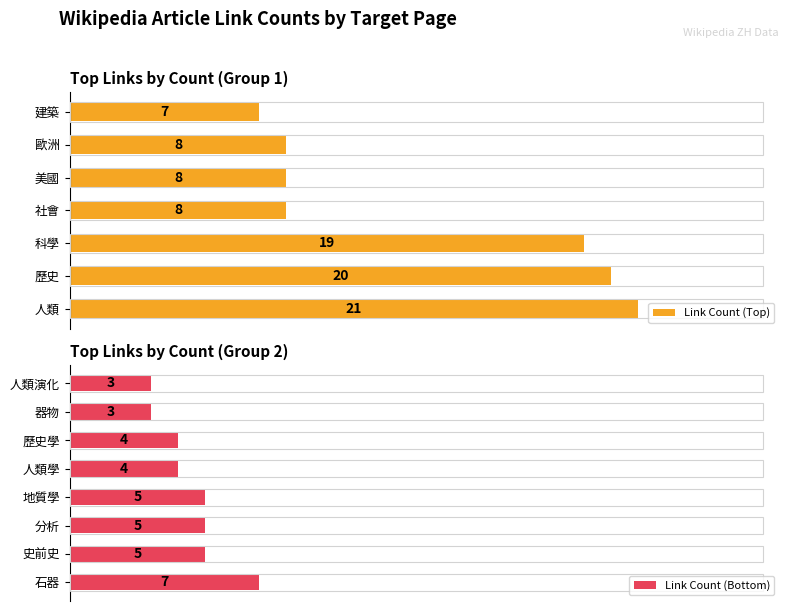

Is it true that the value at 美國 is 8?

True